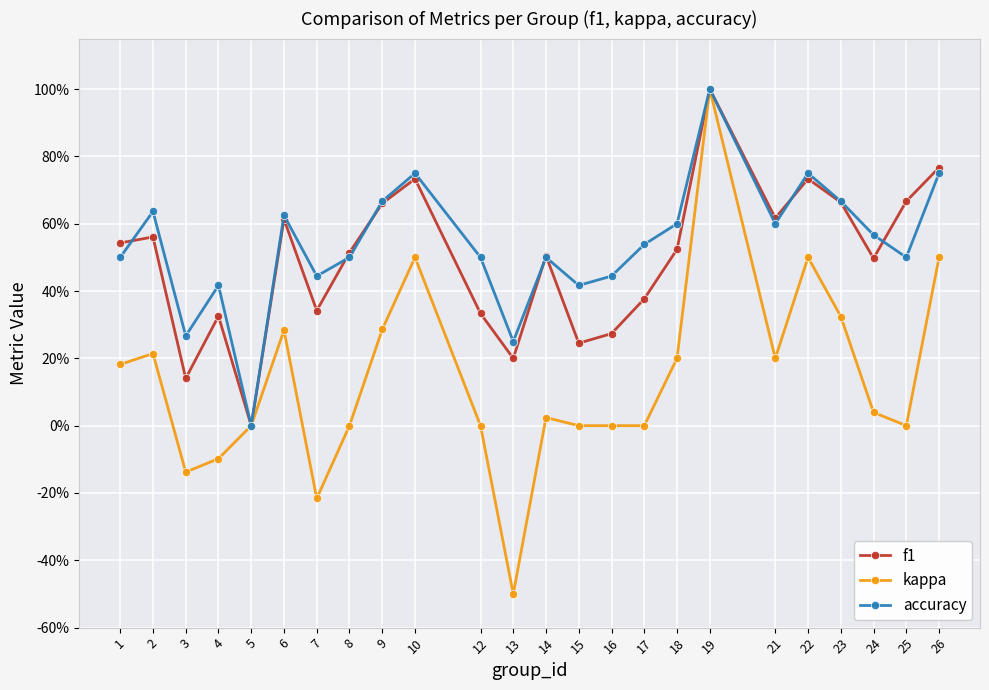

What are all the series names shown in the legend?

f1, kappa, accuracy